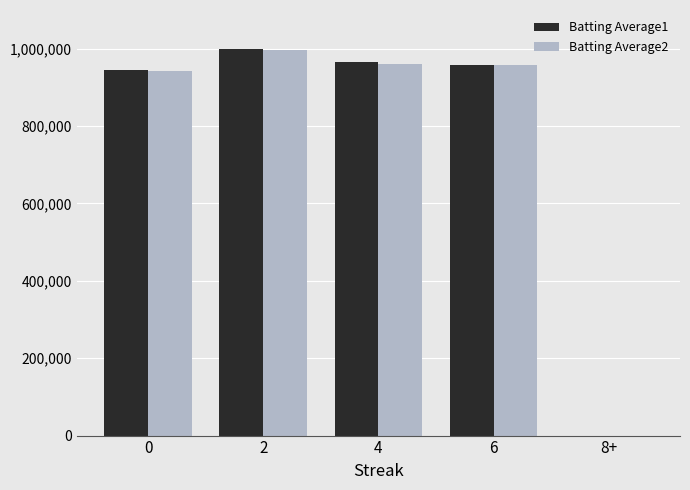

What is the sum of all Batting Average2 values?

3856707.3